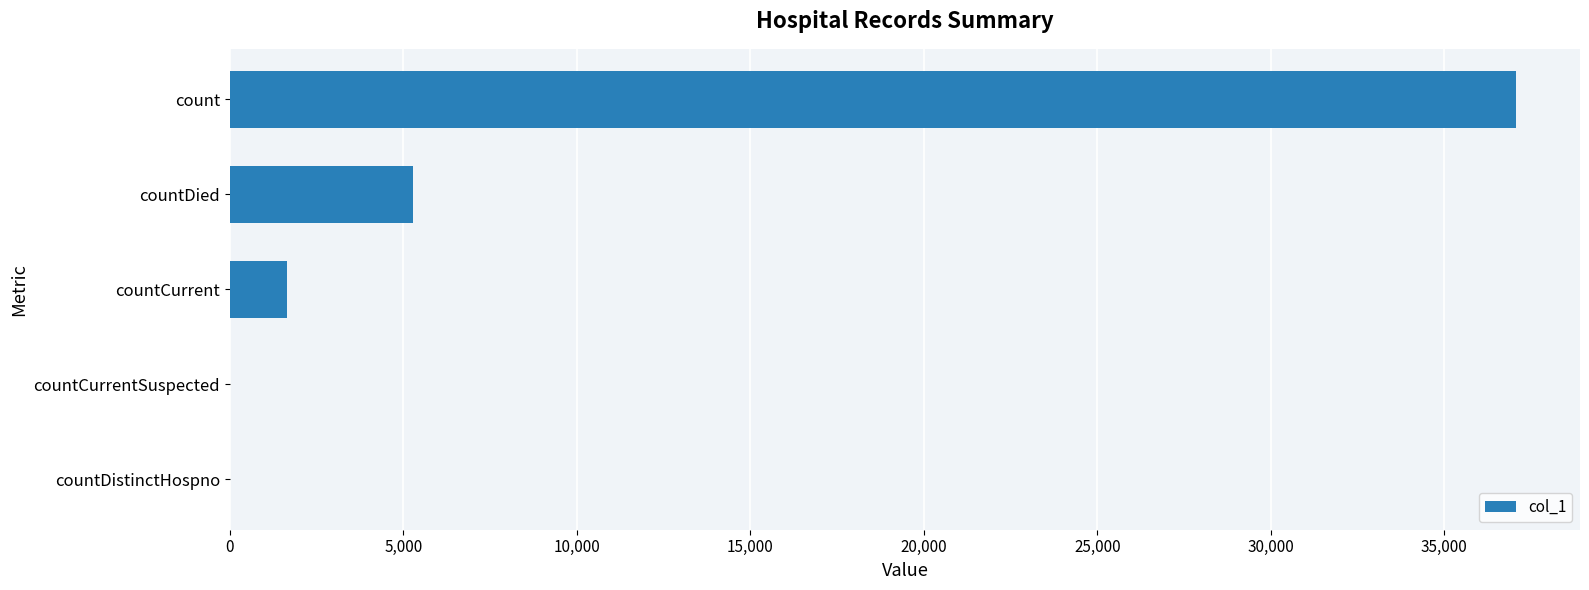

How many distinct data groups are displayed?

1